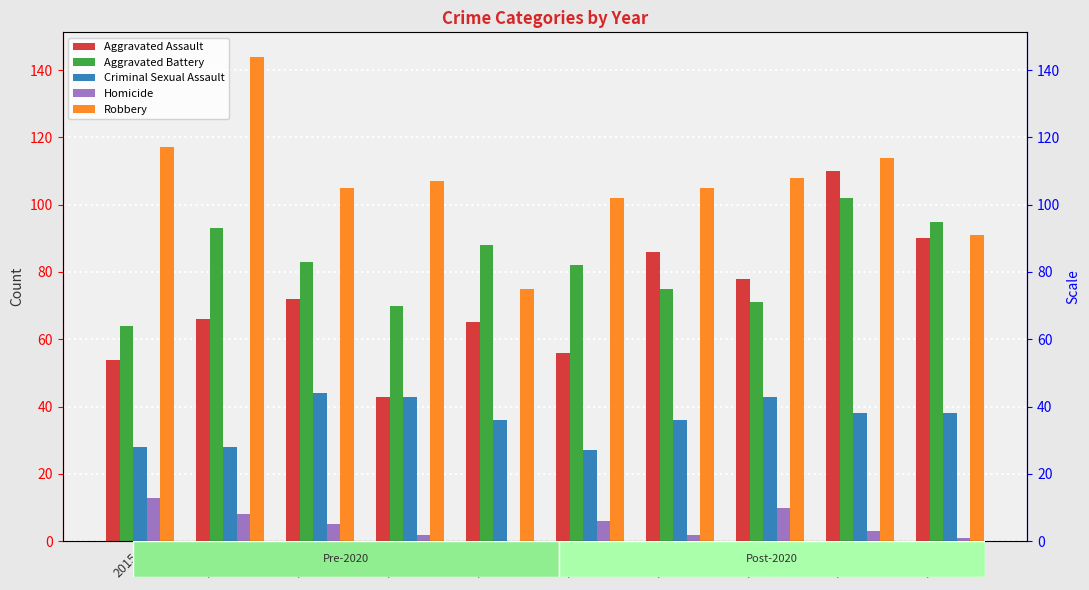

What is the sum of all Criminal Sexual Assault values?

361